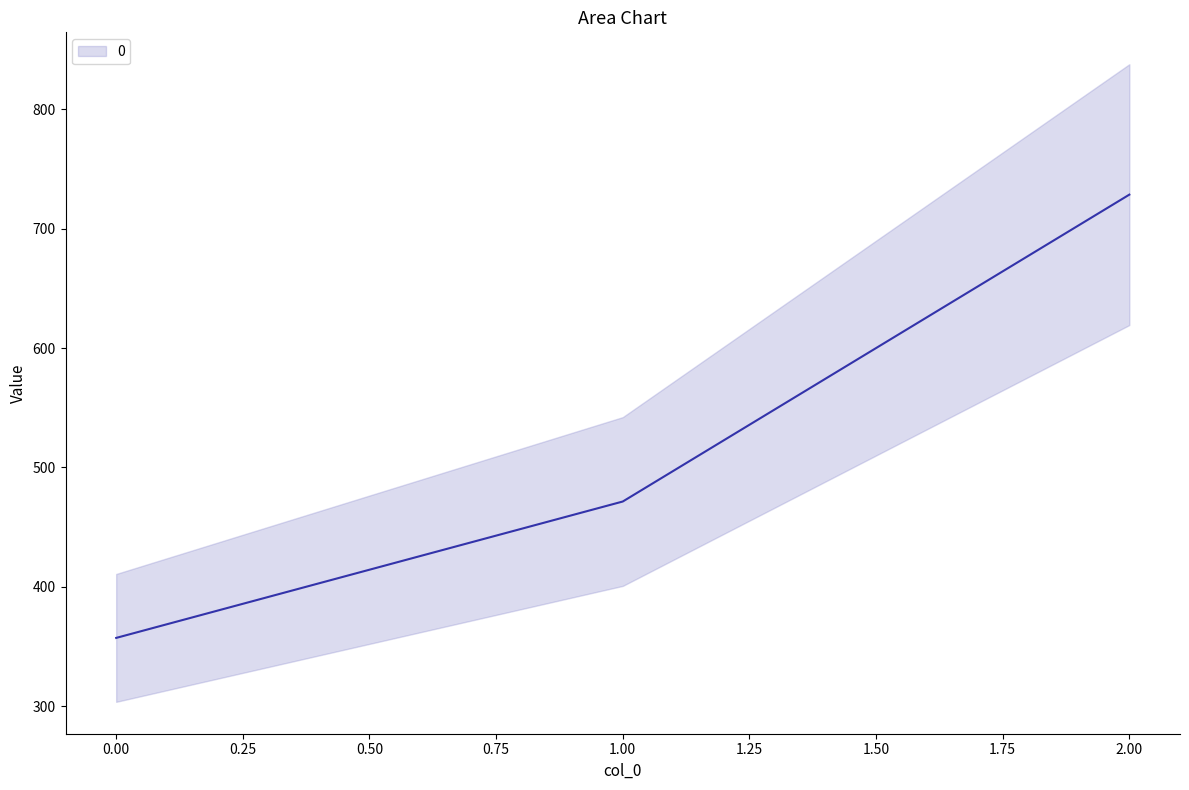

The value at 0 is 573.0. True or false?

False